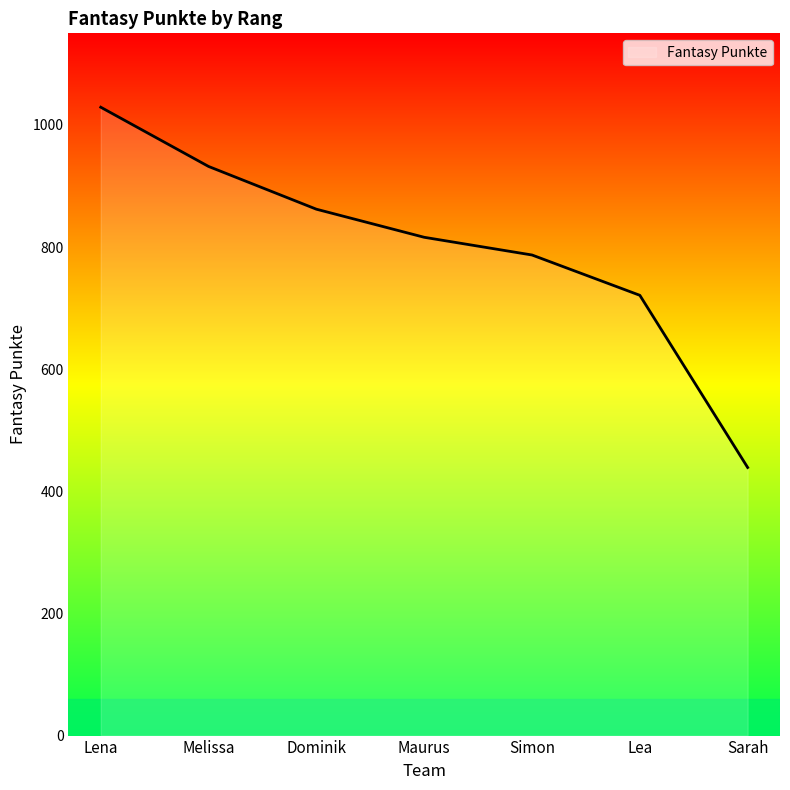

Is it true that the value at Sarah is 757?

False